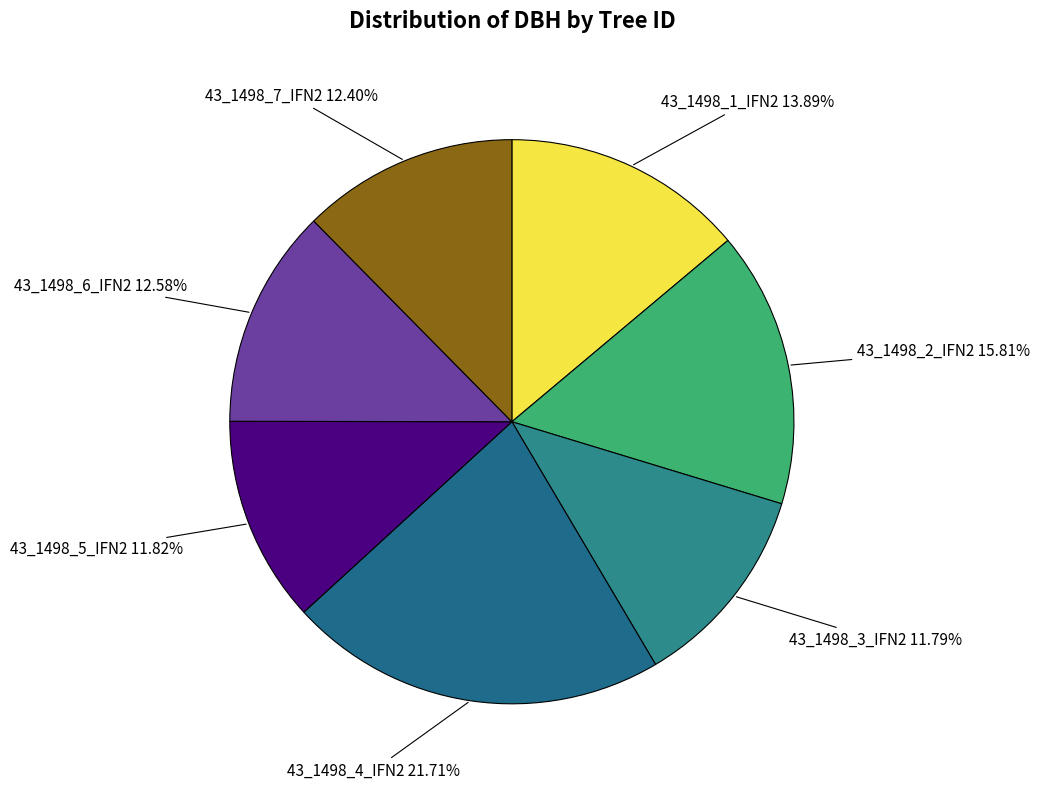

How many slices are in this pie chart?

7